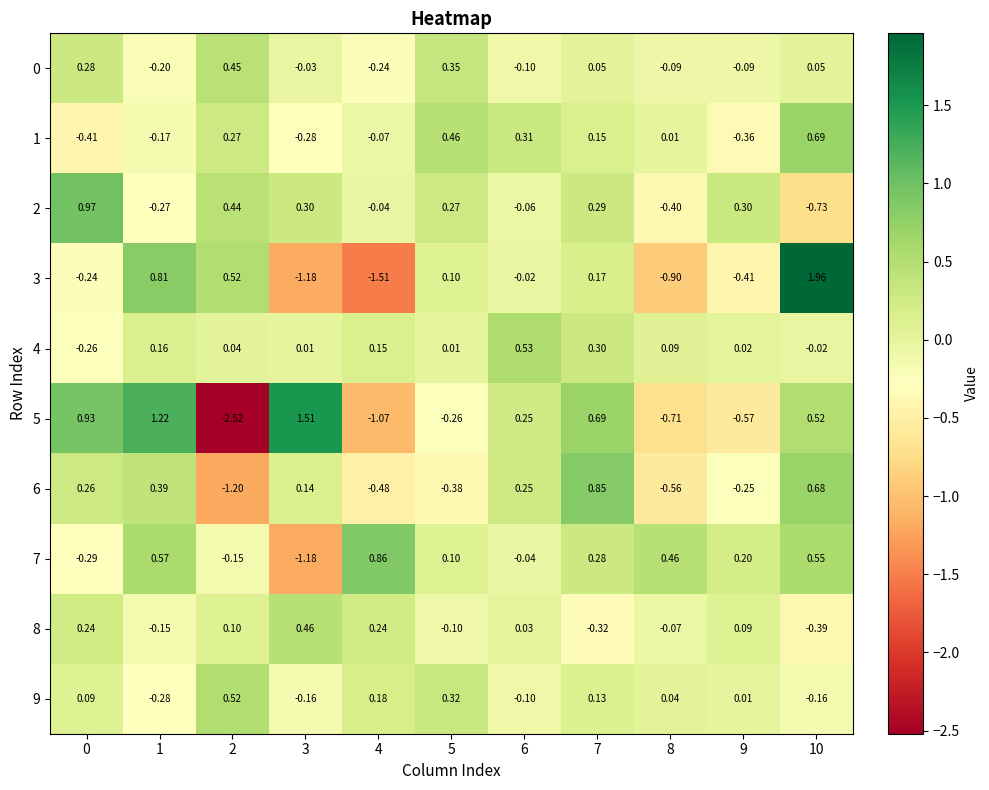

Is the value of 3 at 10 greater than the value of 0 at 5?

Yes